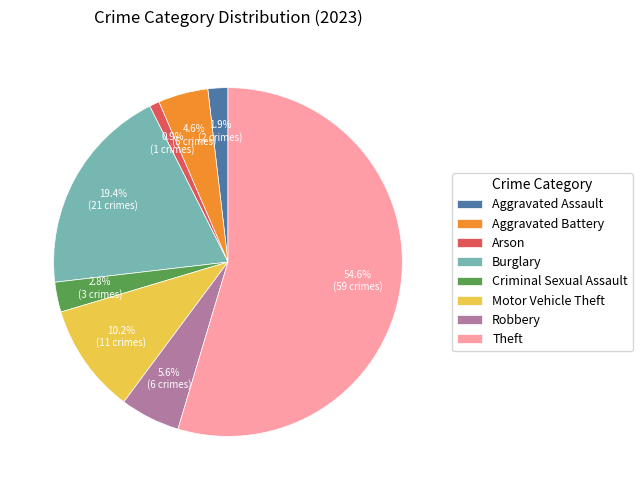

To the nearest percent, what percentage of the pie is Robbery?

6%